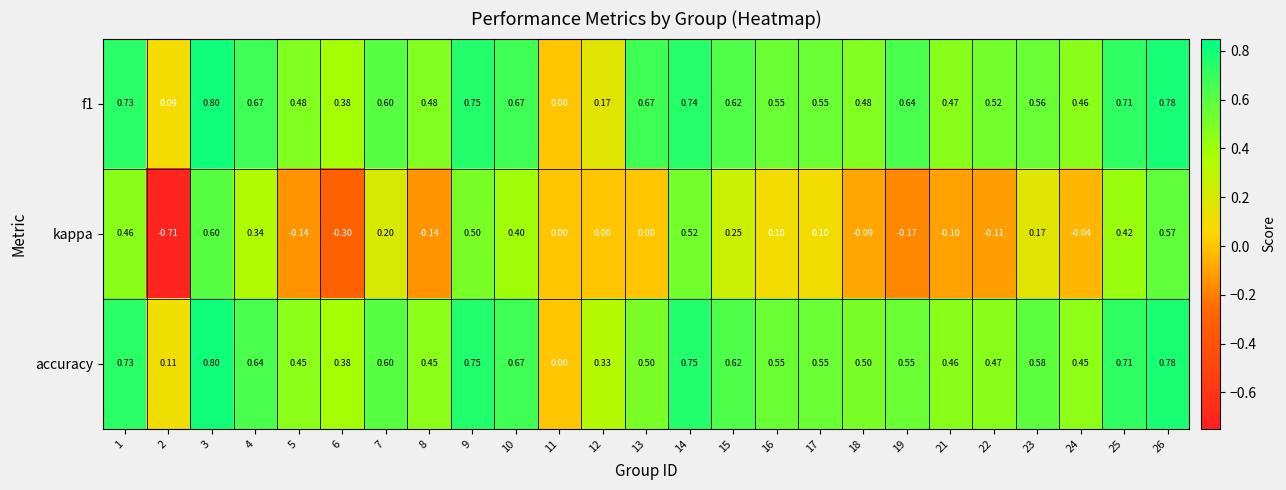

Is the value of kappa at 3 greater than the value of accuracy at 21?

Yes